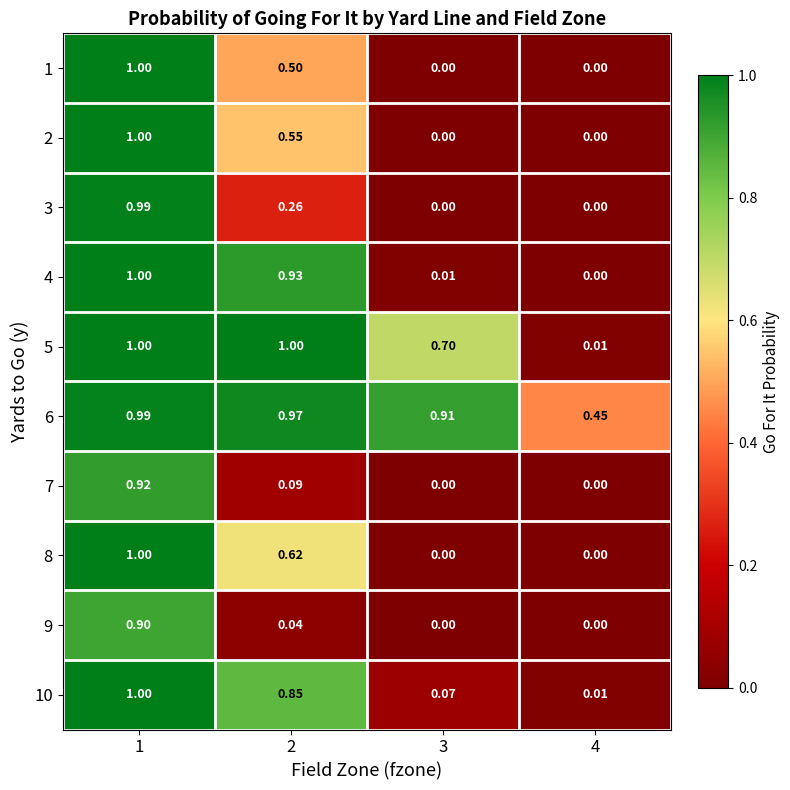

Is the value of 6 at 2 greater than the value of 1 at 4?

Yes